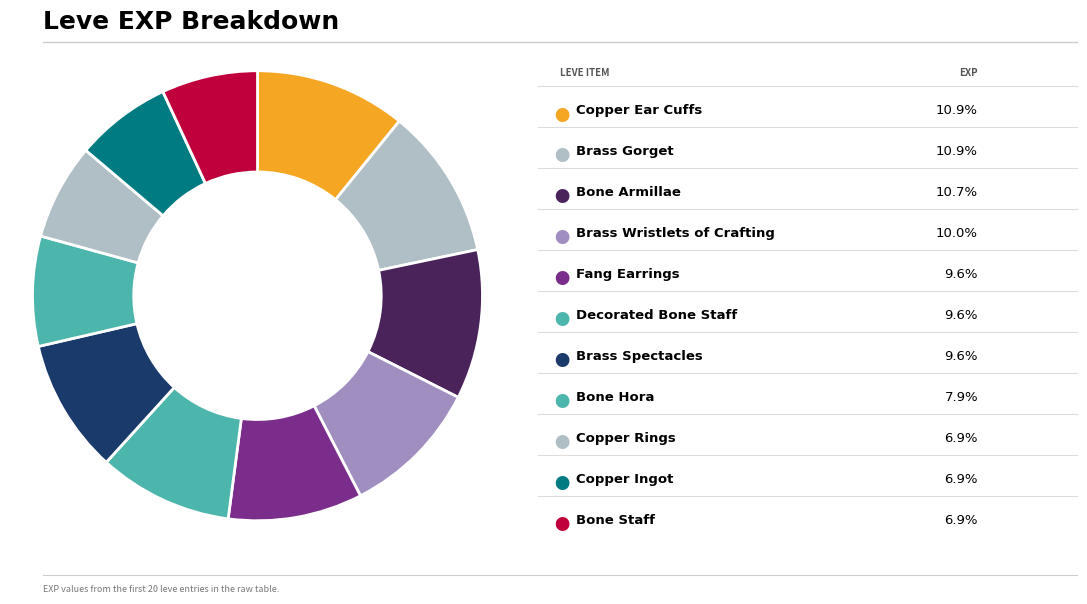

How many slices are in this pie chart?

11